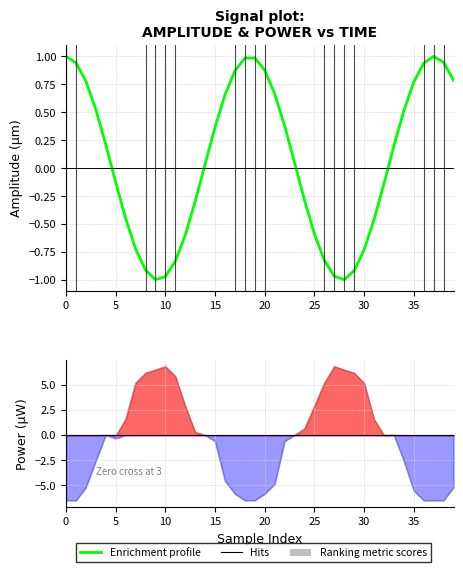

True or false: the data has more than 1 interior local peaks.

True